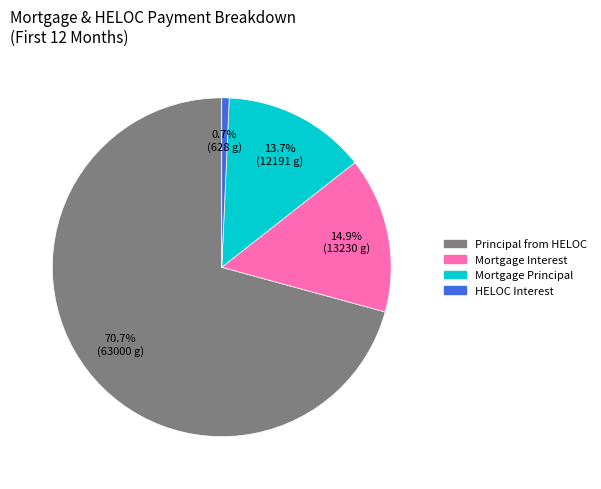

Is there a majority slice in this chart?

Yes